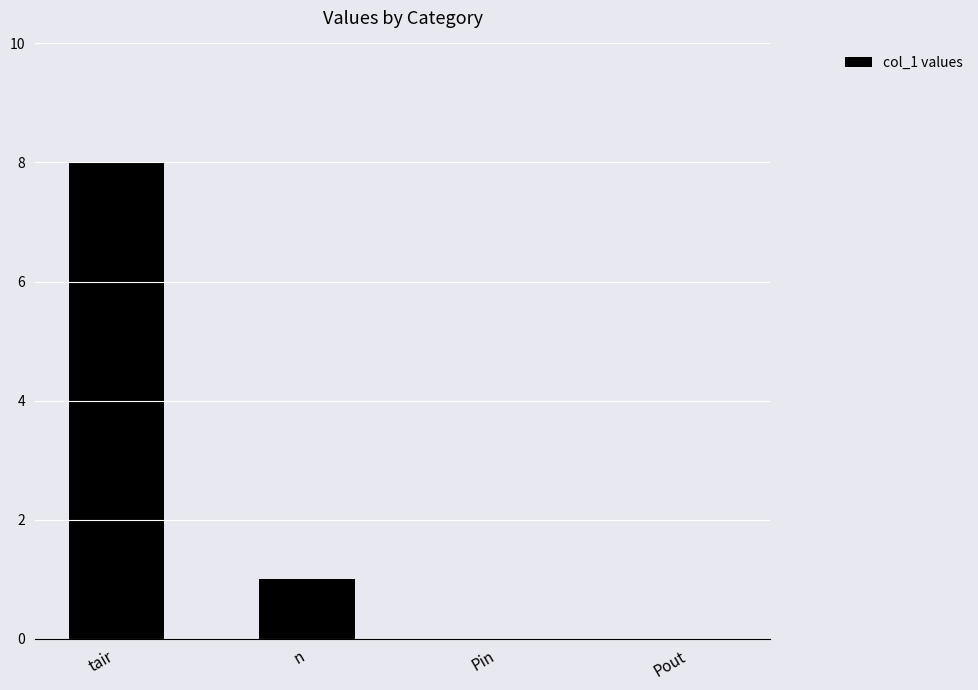

Which has a higher value, n or Pout?

n